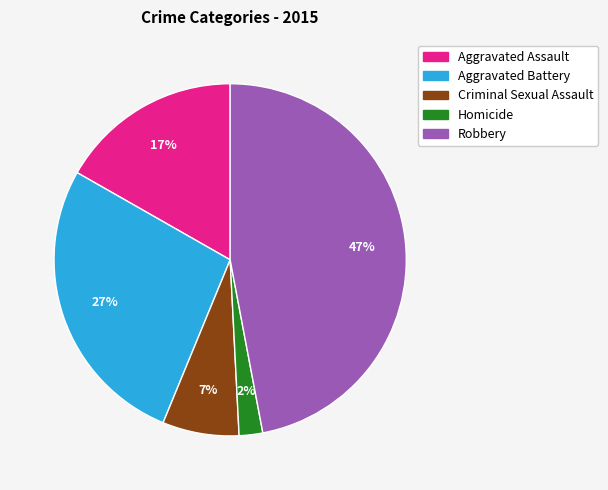

What is the ratio of the value at Criminal Sexual Assault to the value at Robbery?

0.1